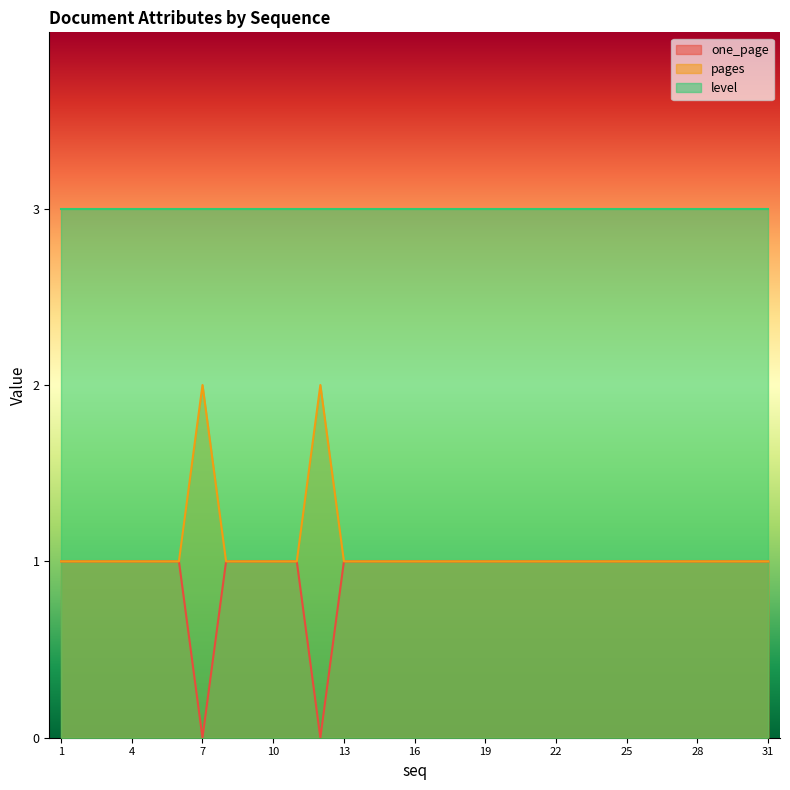

What is the lowest value of the level series?

3